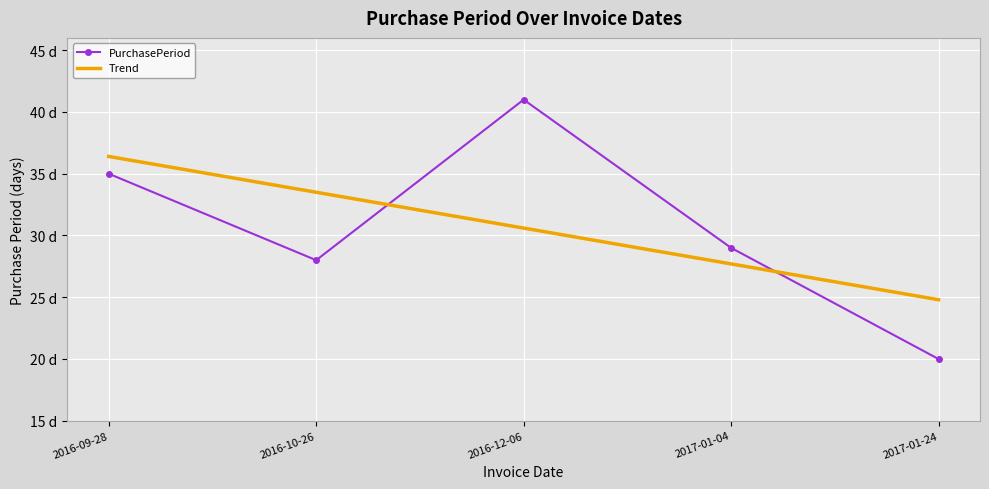

What is the difference between the maximum and minimum values in the PurchasePeriod series?

21.0